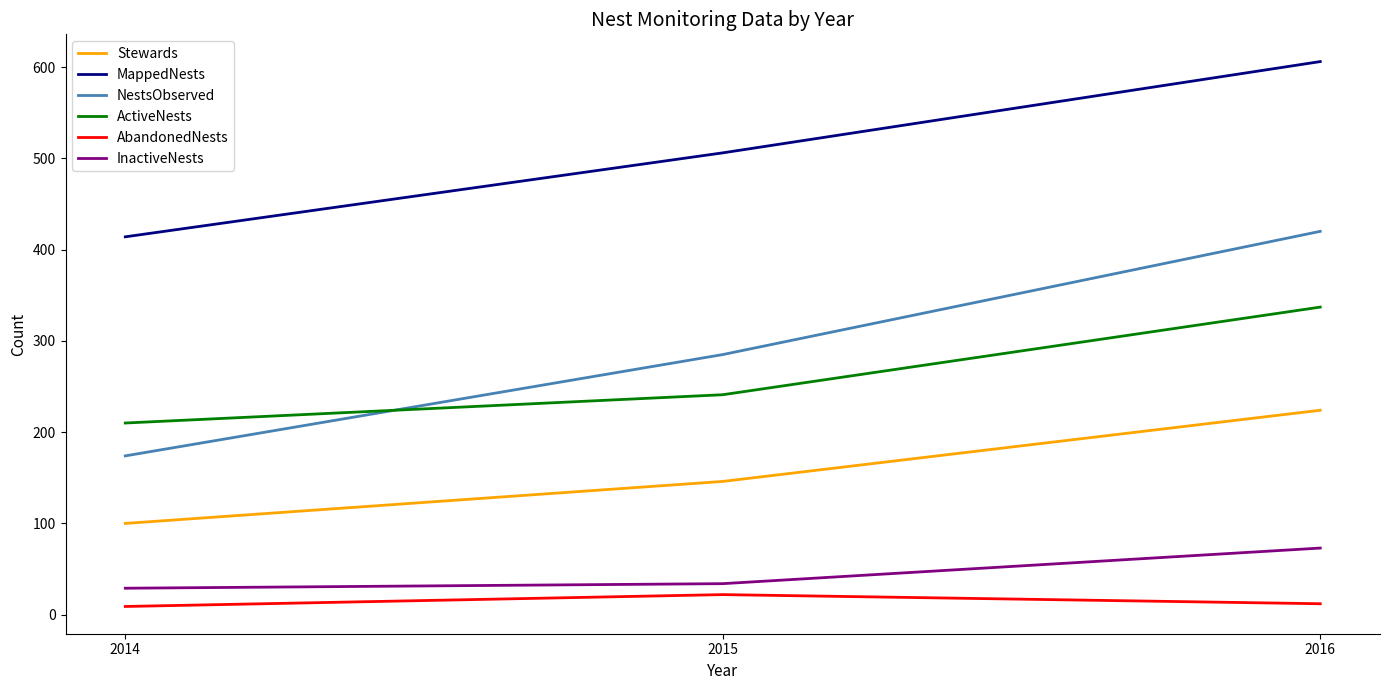

What is the lowest value of the Stewards series?

100